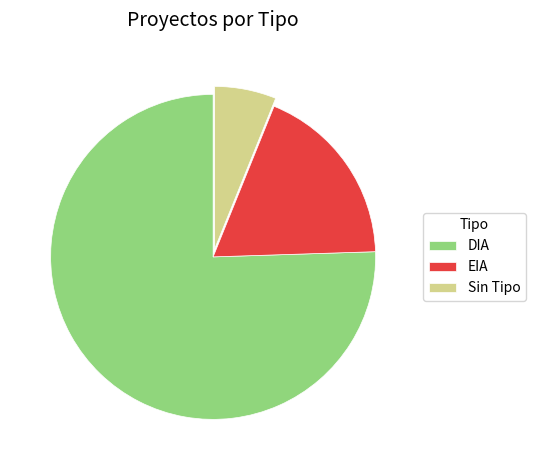

Is it true that EIA is 18% of the pie?

True